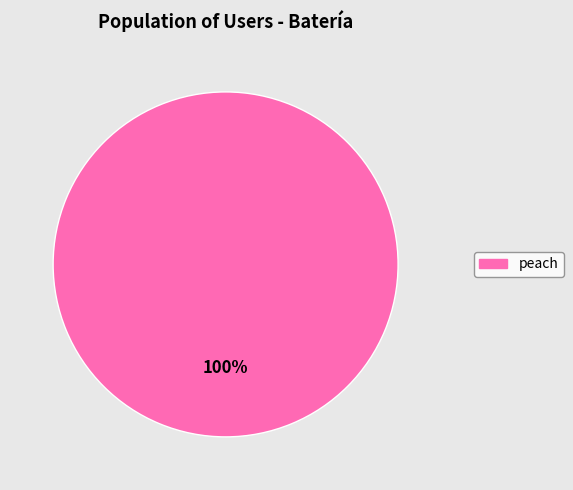

Is there a majority slice in this chart?

Yes